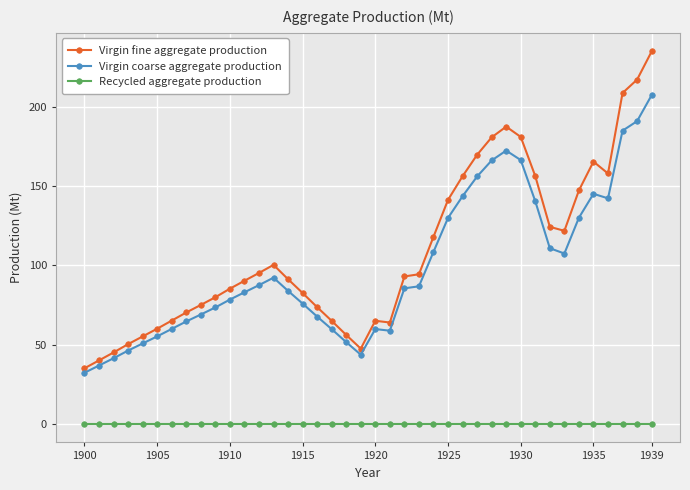

Which series has the largest total across all categories?

Virgin fine aggregate production